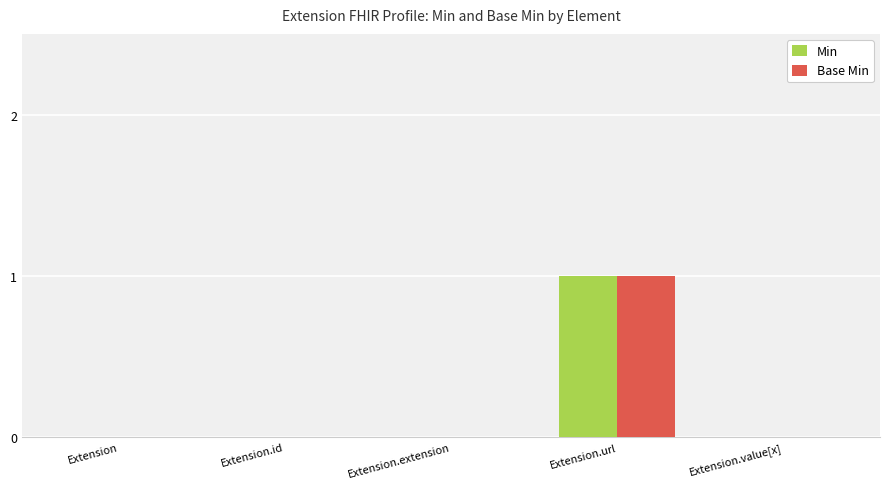

Which category has the highest value in the Base Min series?

Extension.url